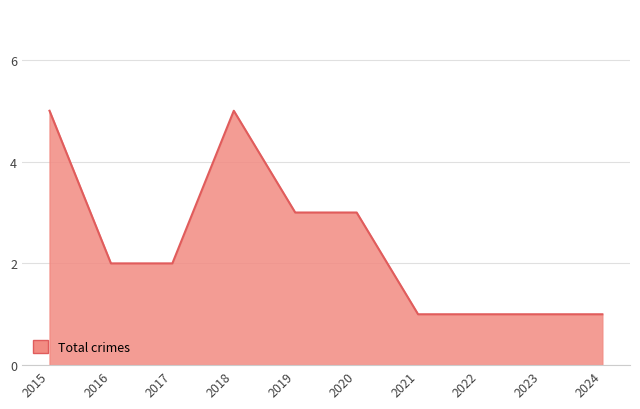

What is the maximum value shown in the chart?

5